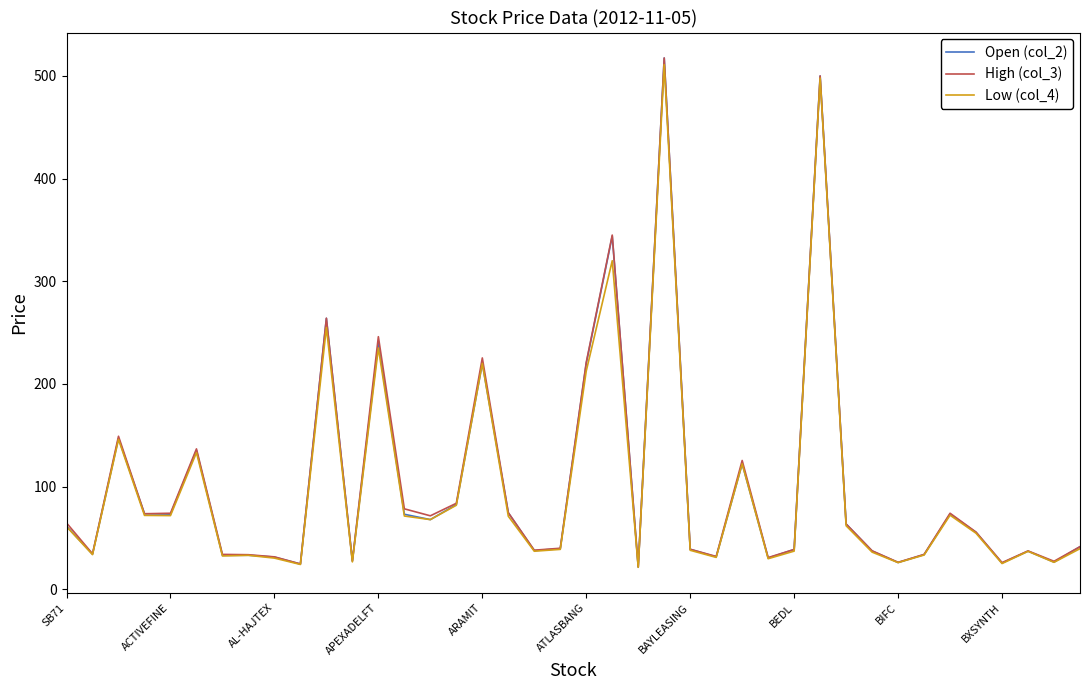

How many values in the Open (col_2) series exceed 55?

20